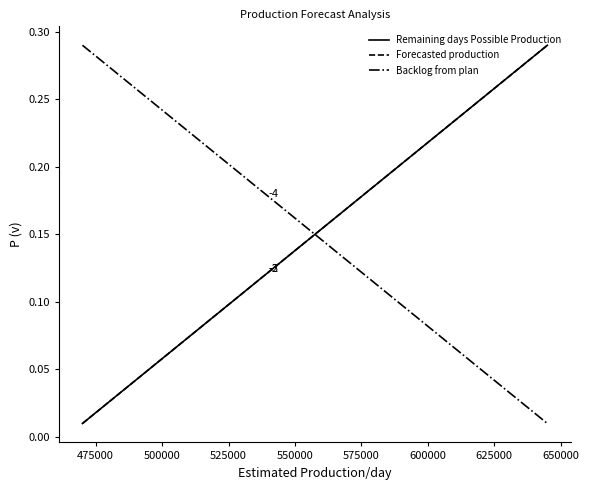

Does the chart display data point markers on the line(s)?

No